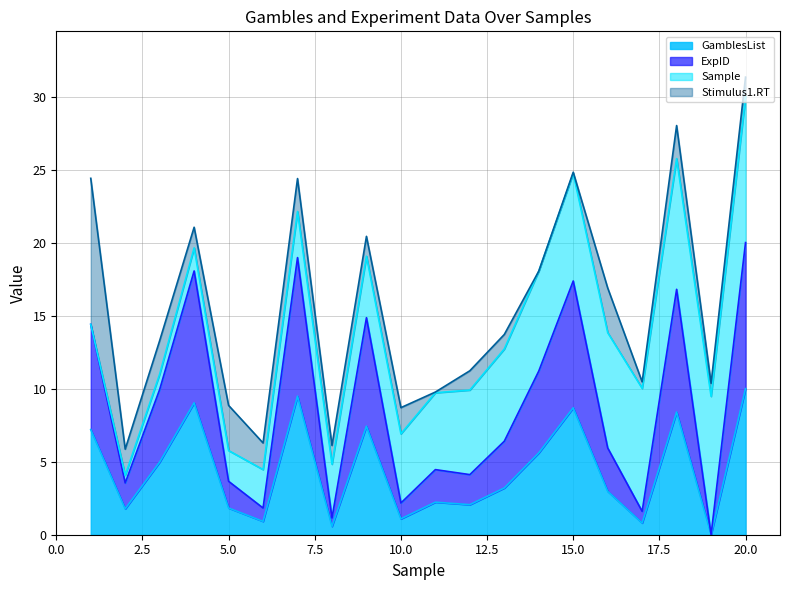

Where is the first local minimum for ExpID?

2